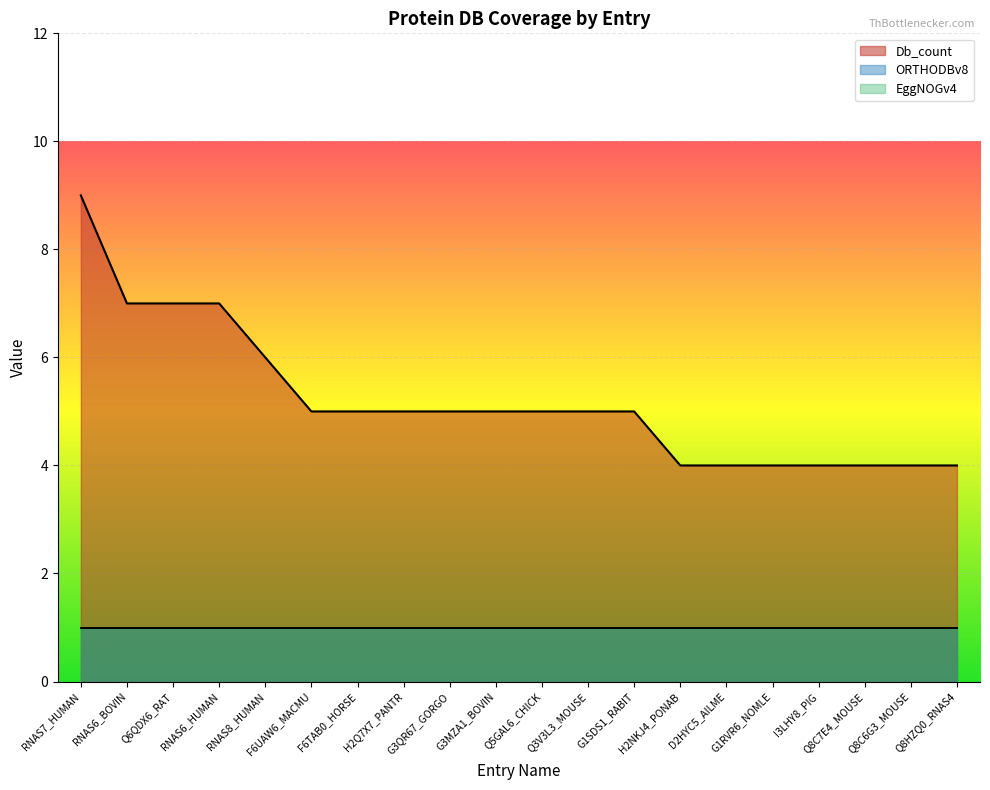

Which series has the widest spread of values?

Db_count